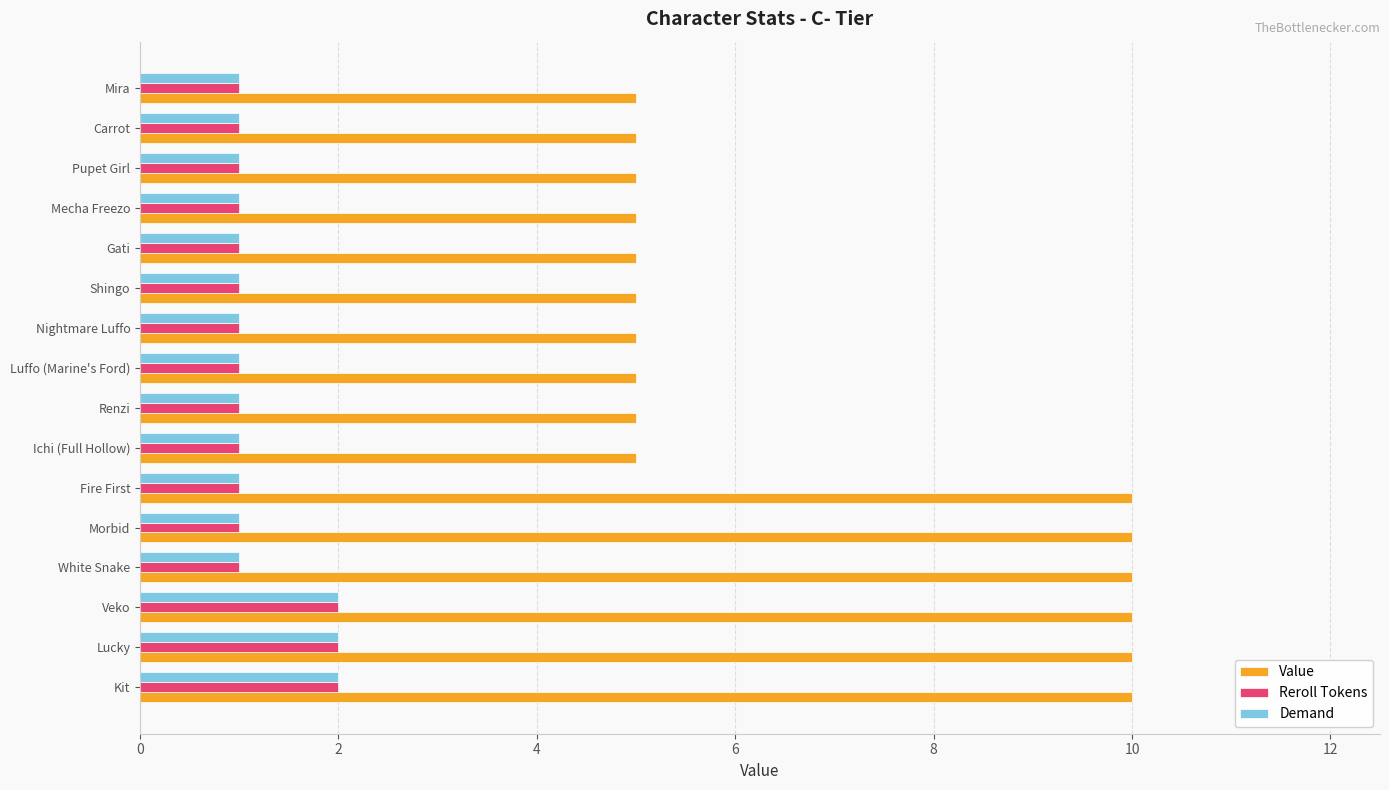

Is it true that Value equals 8 at Renzi?

False